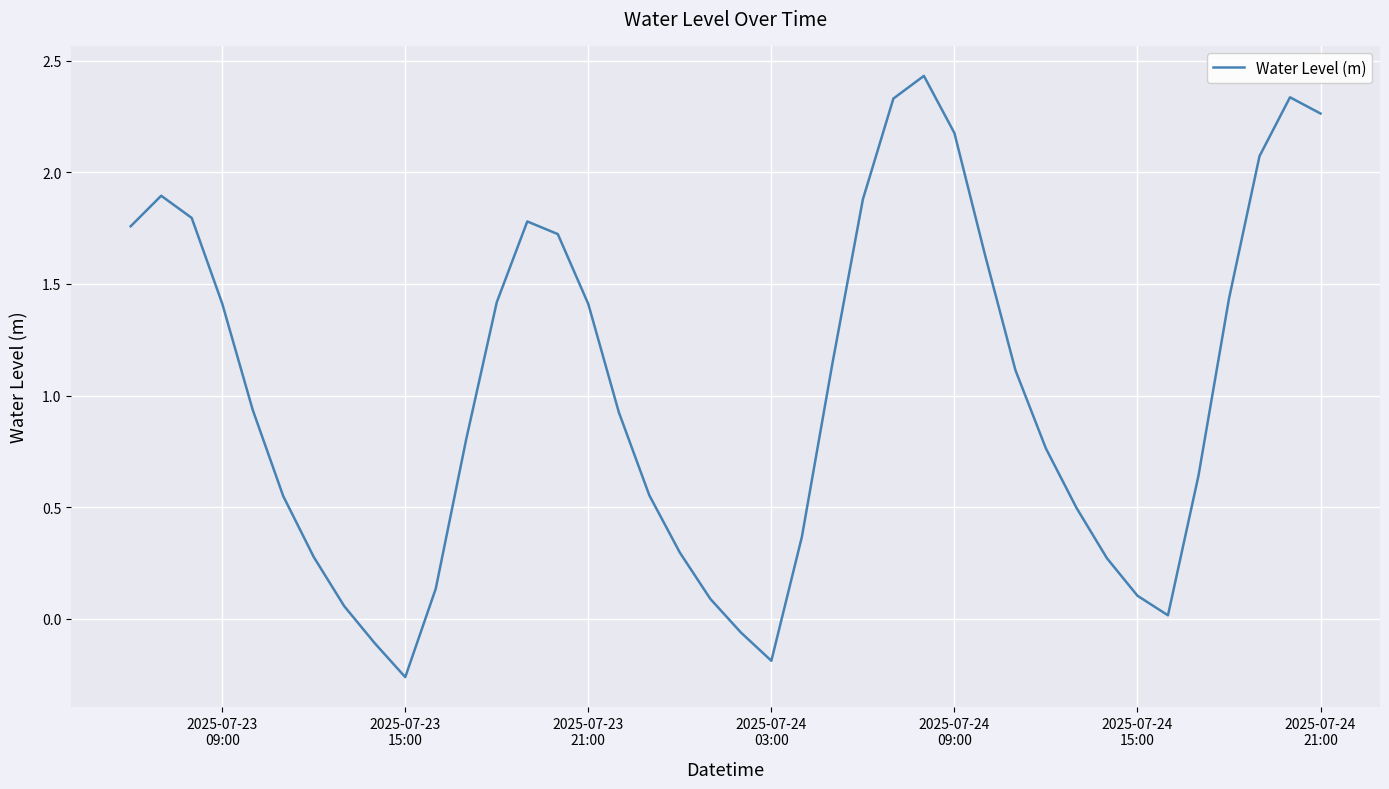

Count the number of values greater than 0.

36